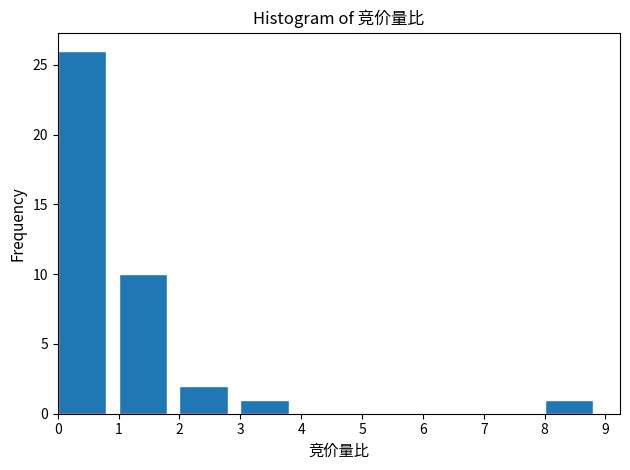

Which range on the x-axis has the tallest bar?

0 to 1